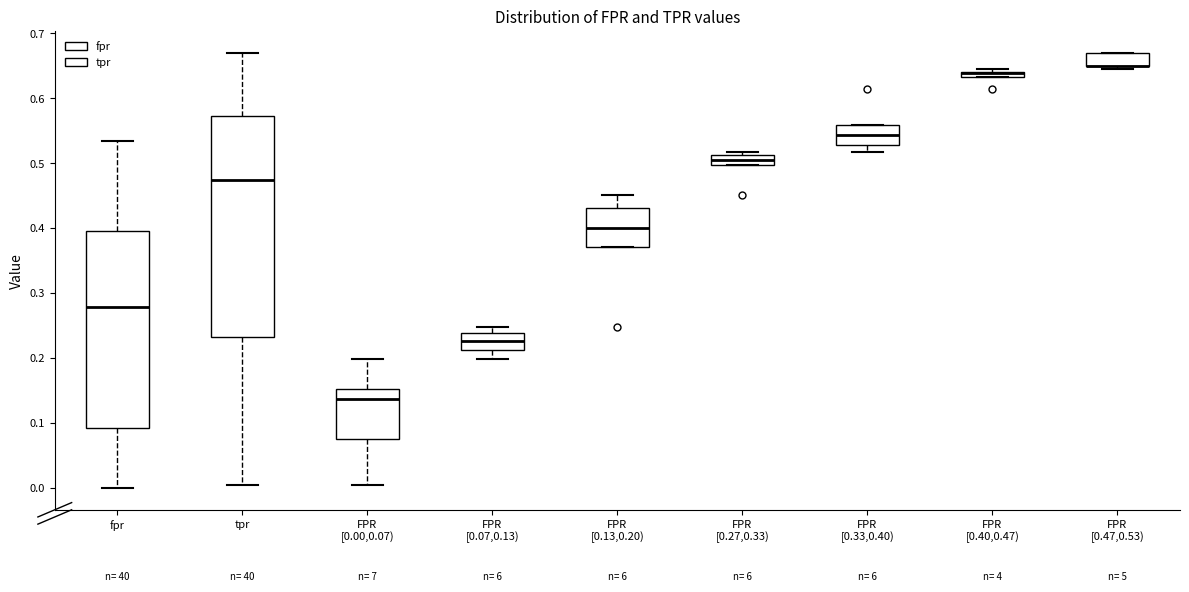

Where is the upper edge of the box for FPR [0.40,0.47) on the y-axis? The values are not printed on the chart, so give them approximately, as read against the axis.

0.64